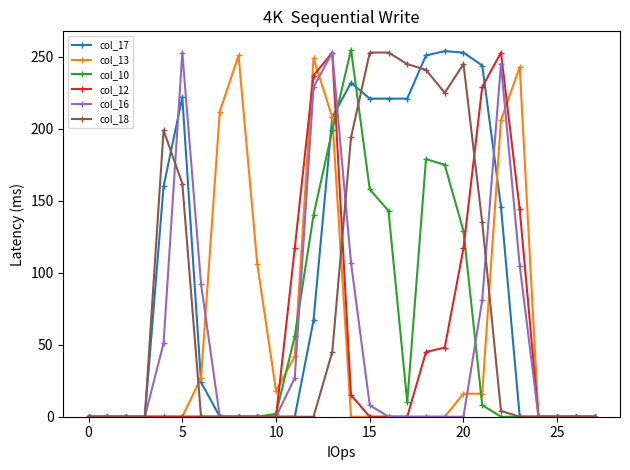

At how many categories does at least one series exceed 110?

17